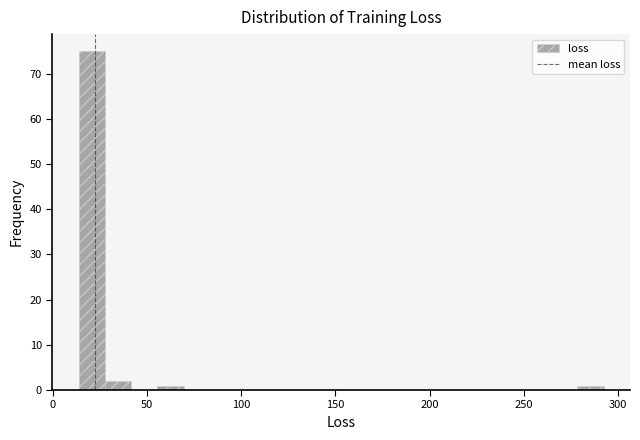

Around what value on the x-axis is the tallest bar? Give the approximate position of its centre, as read against the axis.

20